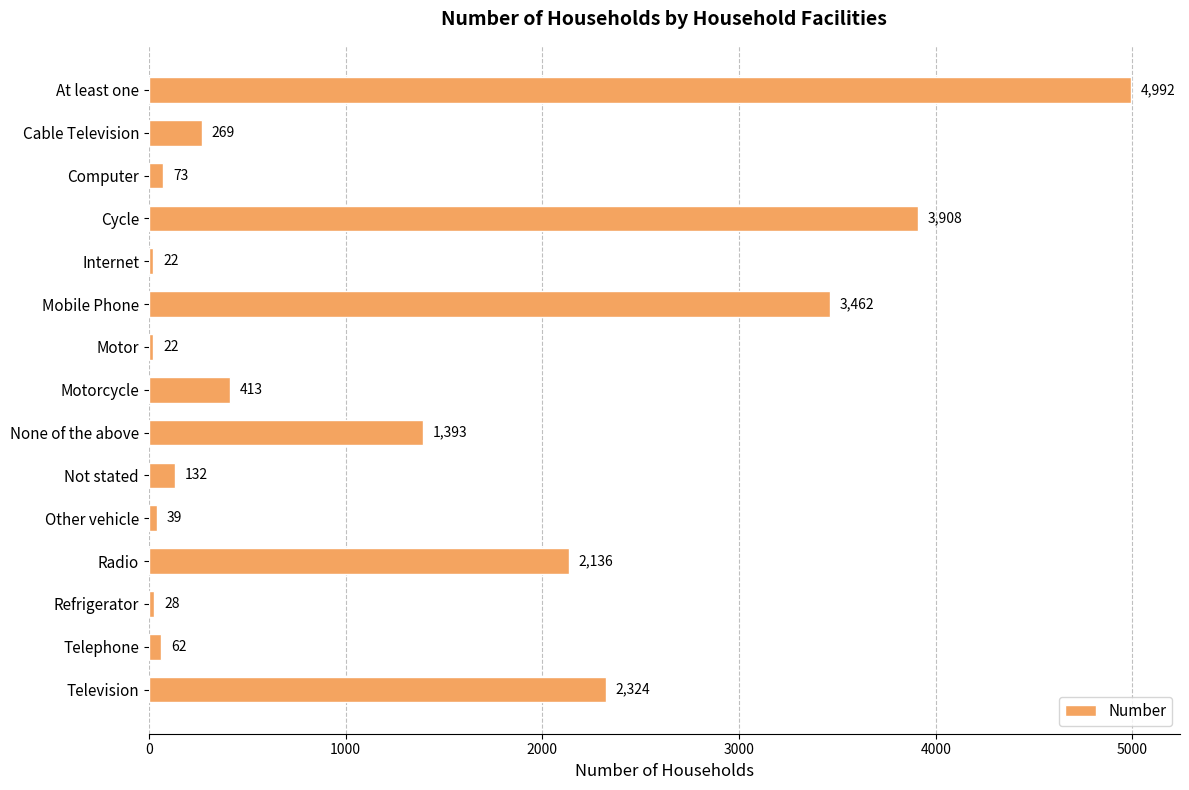

What is the change in value from Cable Television to Internet?

-247